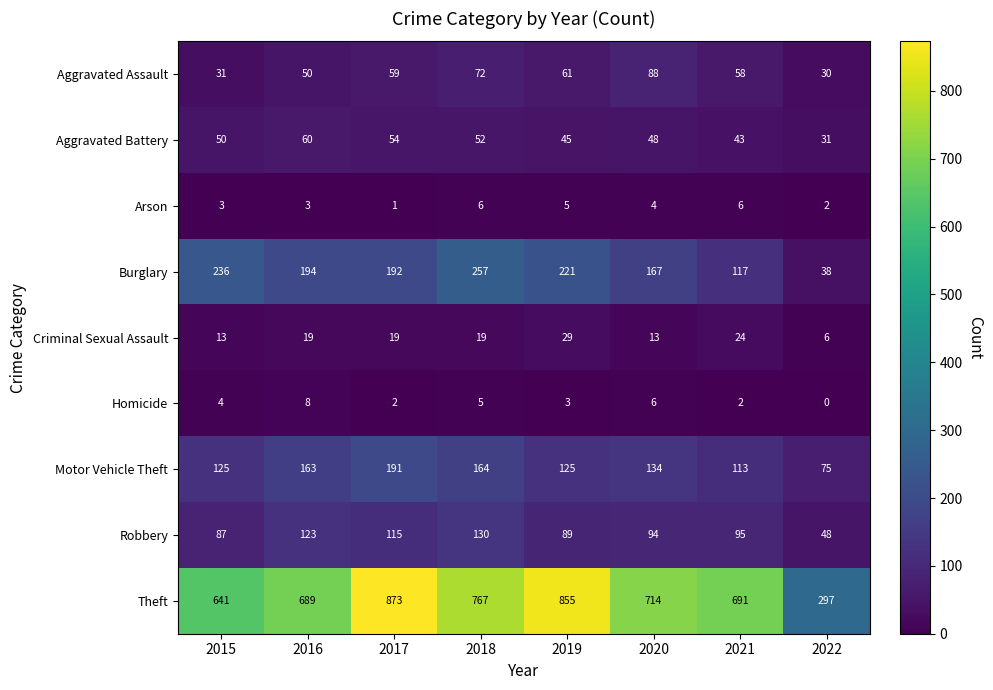

The value of Aggravated Battery at 2019 is 75. True or false?

False